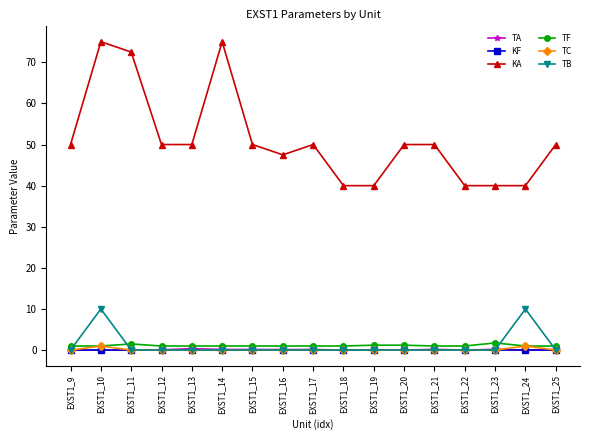

Which series has the widest spread of values?

KA